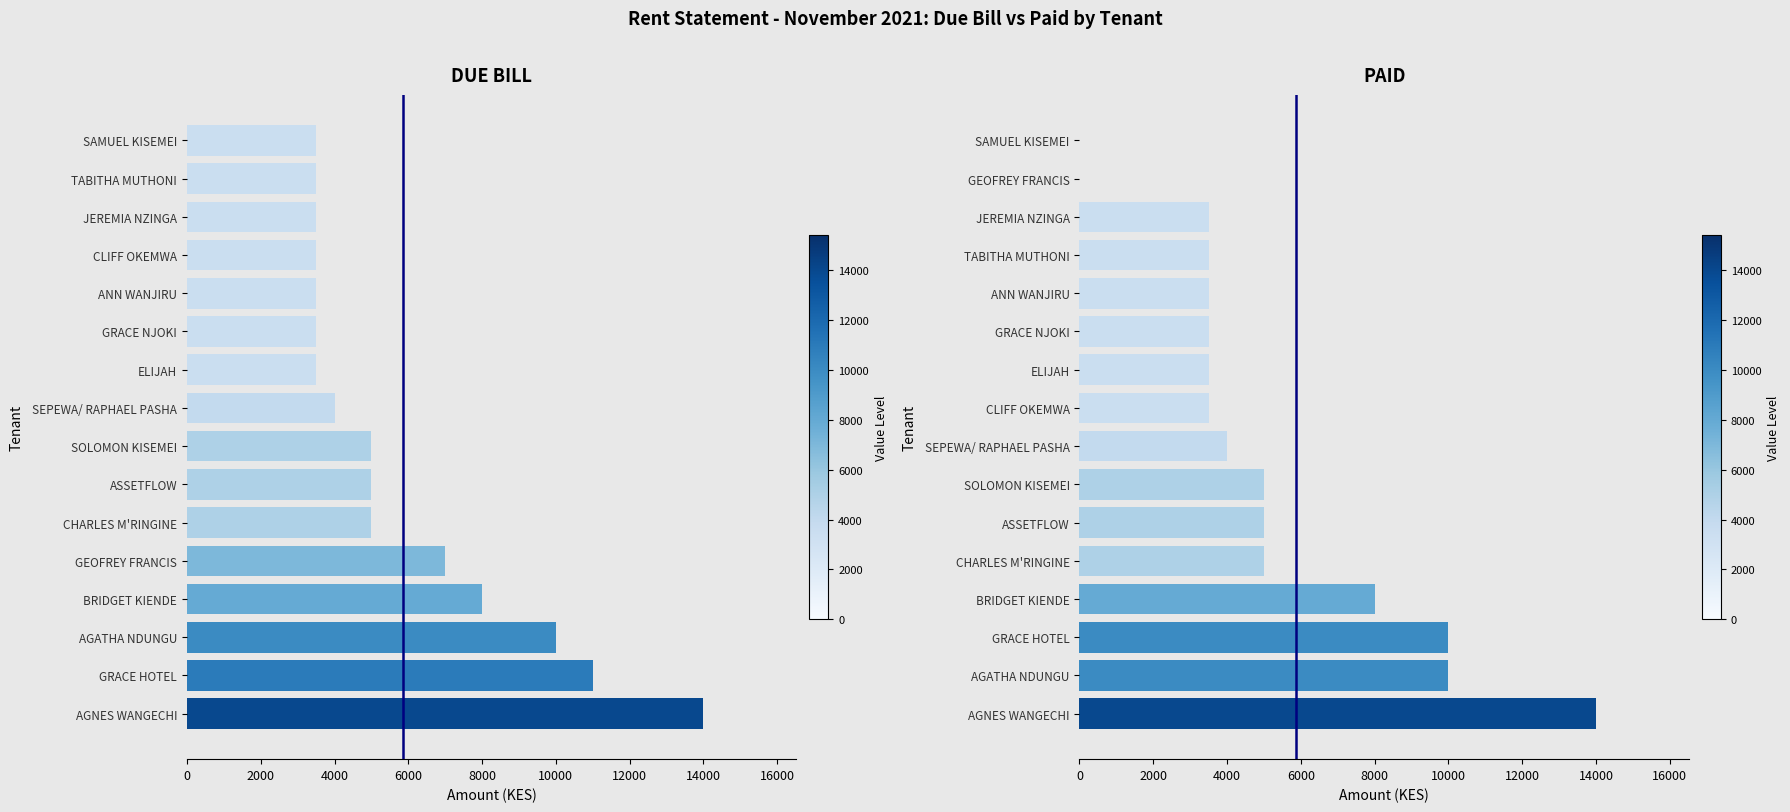

Is it true that PAID equals 13495 at GRACE HOTEL?

False